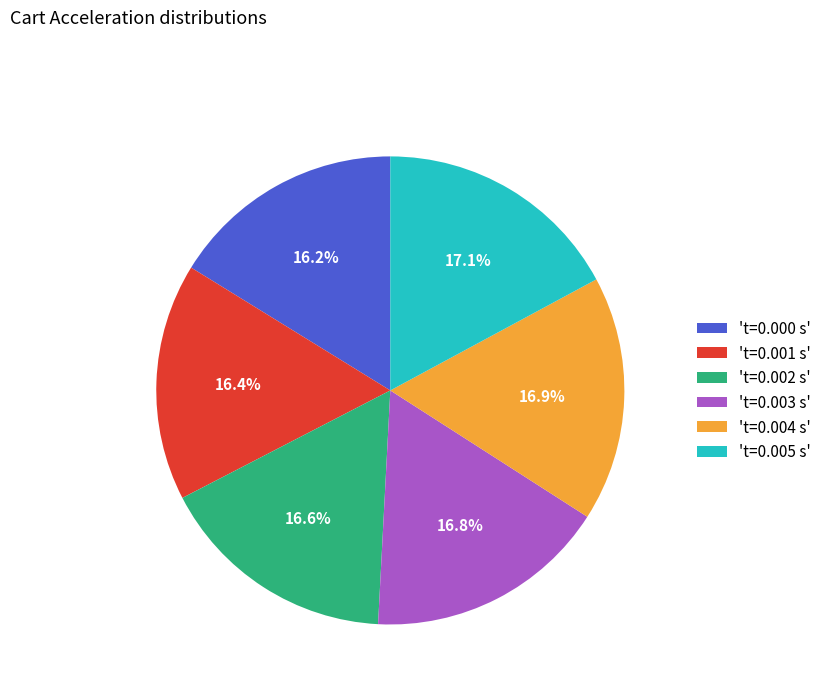

Approximately how many times larger is the value at 't=0.005 s' compared to 't=0.004 s'?

1.0